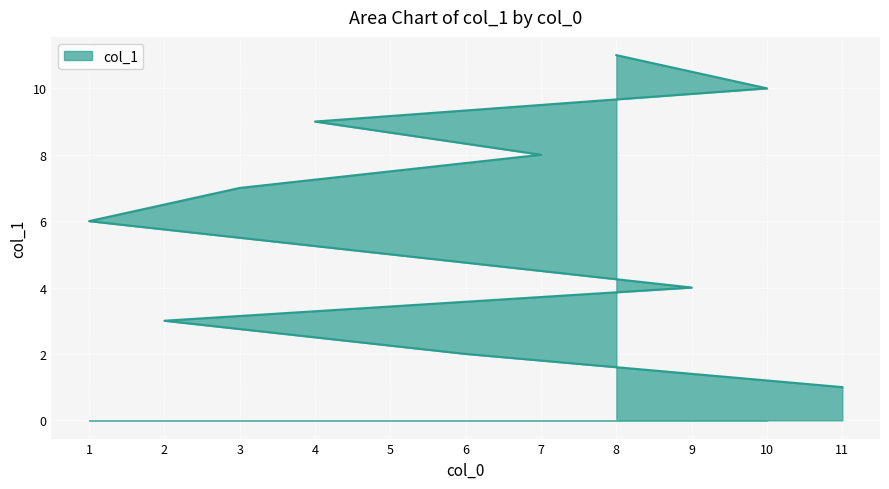

At which category does the chart reach its minimum across all series?

11